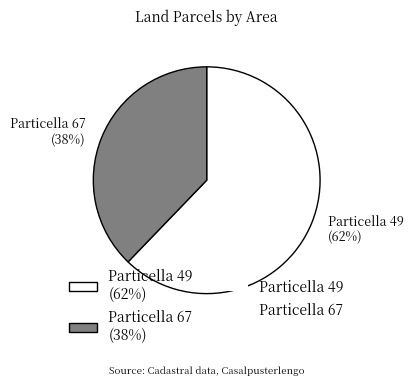

Which has a higher value, Particella 67 (38%) or Particella 49 (62%)?

Particella 49 (62%)